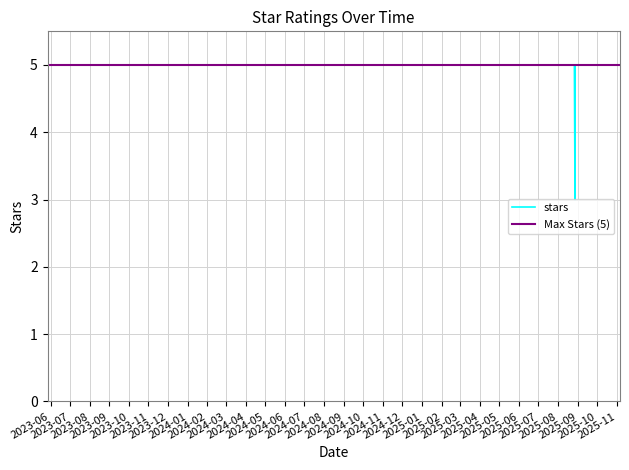

Rank the categories by value from lowest to highest.

2025-08-28, 2025-08-29, 2025-09-05, 2025-09-12, 2025-09-12, 2025-09-02, 2025-08-26, 2025-08-26, 2025-08-27, 2025-09-19, 2025-09-19, 2025-08-26, 2025-09-26, 2023-07-07, 2025-08-26, 2025-09-19, 2025-08-28, 2025-09-18